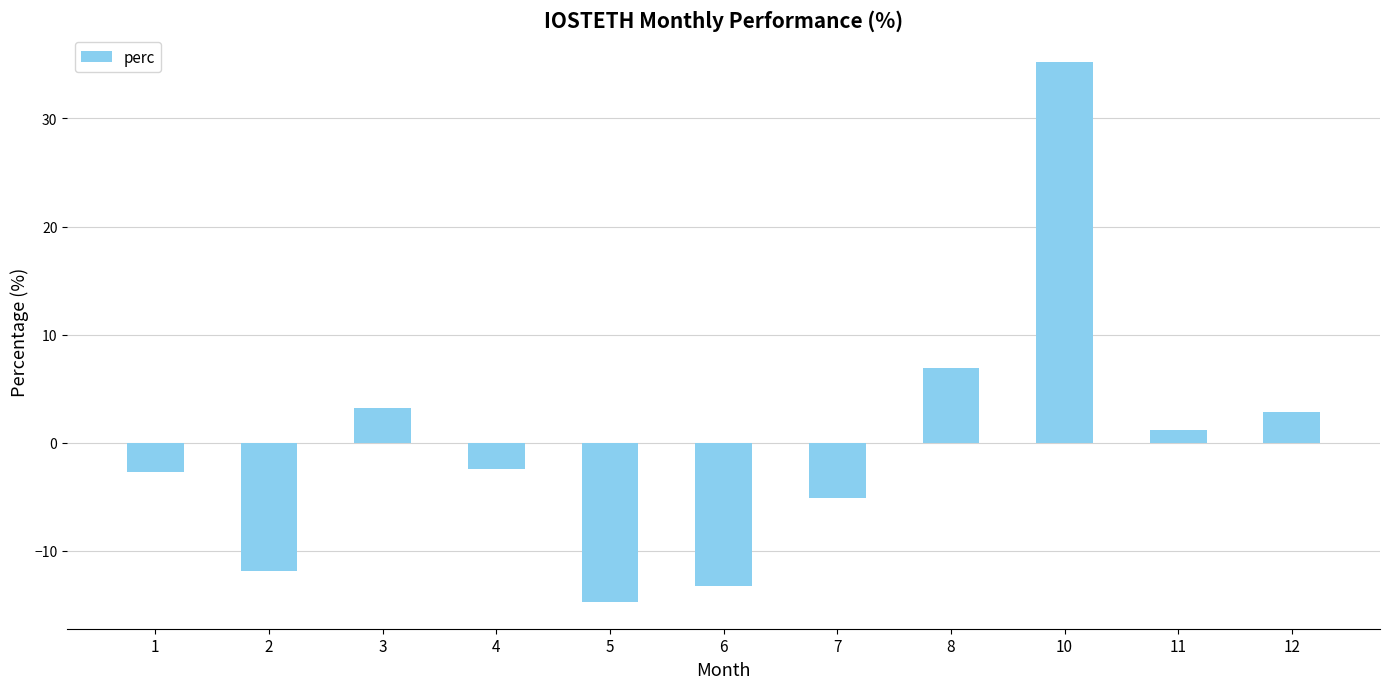

What is the smallest value displayed?

-14.7